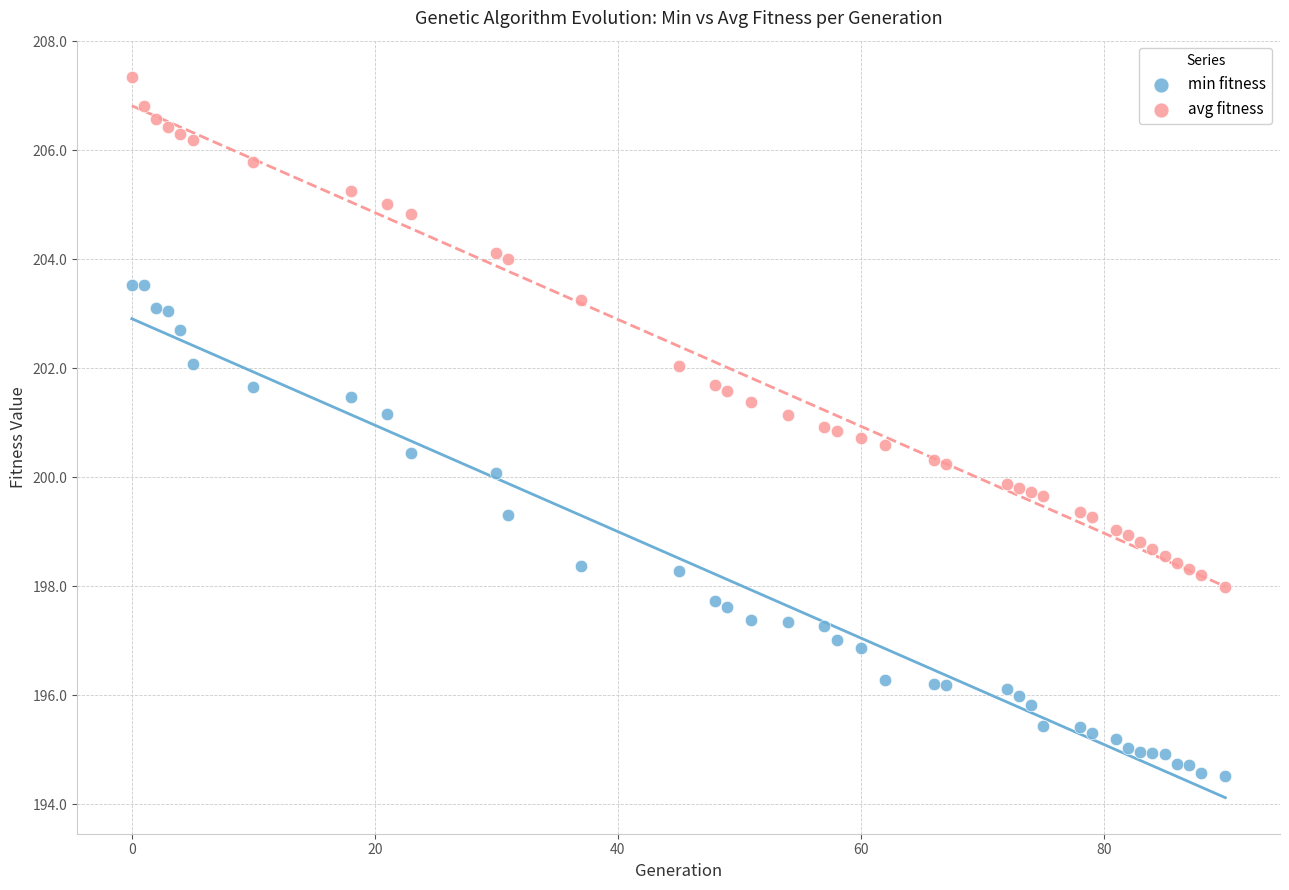

Across all data points, what is the range of Y values (max minus min)?

12.8